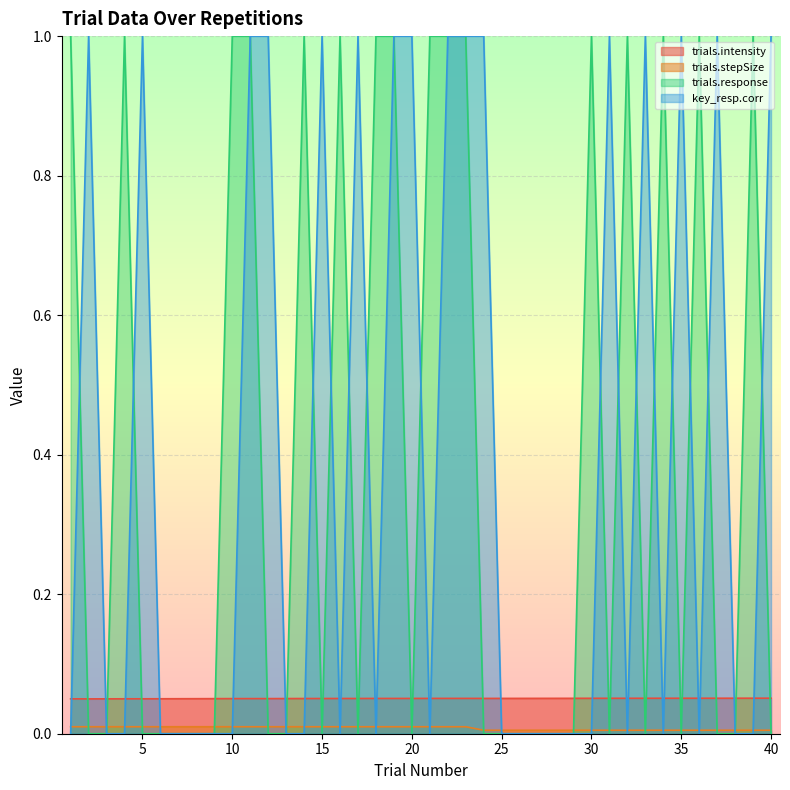

Reading left to right, what are all the values shown in this chart?

trials.intensity: 0.1	0.0	0.1	0.1	0.1	0.1	0.1	0.1	0.1	0.1	0.1	0.1	0.1	0.1	0.1	0.1	0.1	0.1	0.1	0.1	0.1	0.1	0.1	0.1	0.1	0.1	0.1	0.1	0.1	0.1	0.1	0.1	0.1	0.1	0.1	0.1	0.1	0.1	0.1	0.1
trials.stepSize: 0.0	0.0	0.0	0.0	0.0	0.0	0.0	0.0	0.0	0.0	0.0	0.0	0.0	0.0	0.0	0.0	0.0	0.0	0.0	0.0	0.0	0.0	0.0	0.0	0.0	0.0	0.0	0.0	0.0	0.0	0.0	0.0	0.0	0.0	0.0	0.0	0.0	0.0	0.0	0.0
trials.response: 1.0	0.0	0.0	1.0	0.0	0.0	0.0	0.0	0.0	1.0	1.0	0.0	0.0	1.0	0.0	1.0	0.0	1.0	1.0	0.0	1.0	1.0	1.0	0.0	0.0	0.0	0.0	0.0	0.0	1.0	0.0	1.0	0.0	1.0	0.0	1.0	0.0	0.0	1.0	0.0
key_resp.corr: 0.0	1.0	0.0	0.0	1.0	0.0	0.0	0.0	0.0	0.0	1.0	1.0	0.0	0.0	1.0	0.0	1.0	0.0	1.0	1.0	0.0	1.0	1.0	1.0	0.0	0.0	0.0	0.0	0.0	0.0	1.0	0.0	1.0	0.0	1.0	0.0	1.0	0.0	0.0	1.0